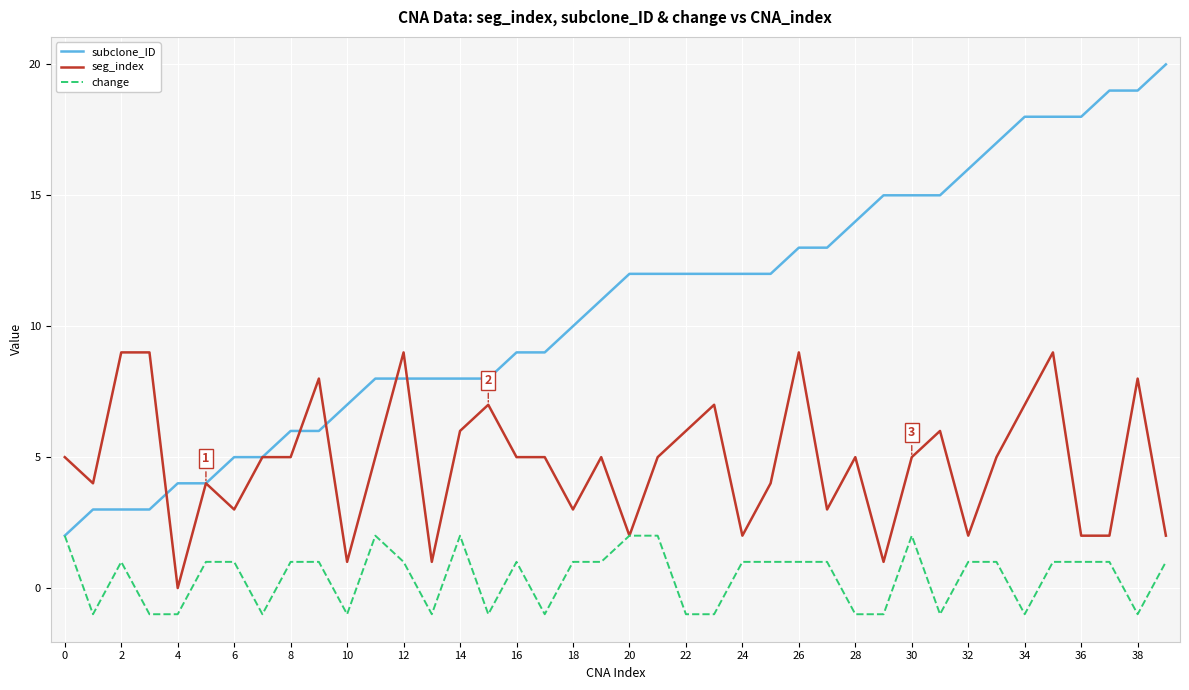

Reading right to left, list all the values displayed in this chart.

subclone_ID: 20	19	19	18	18	18	17	16	15	15	15	14	13	13	12	12	12	12	12	12	11	10	9	9	8	8	8	8	8	7	6	6	5	5	4	4	3	3	3	2
seg_index: 2	8	2	2	9	7	5	2	6	5	1	5	3	9	4	2	7	6	5	2	5	3	5	5	7	6	1	9	5	1	8	5	5	3	4	0	9	9	4	5
change: 1	-1	1	1	1	-1	1	1	-1	2	-1	-1	1	1	1	1	-1	-1	2	2	1	1	-1	1	-1	2	-1	1	2	-1	1	1	-1	1	1	-1	-1	1	-1	2